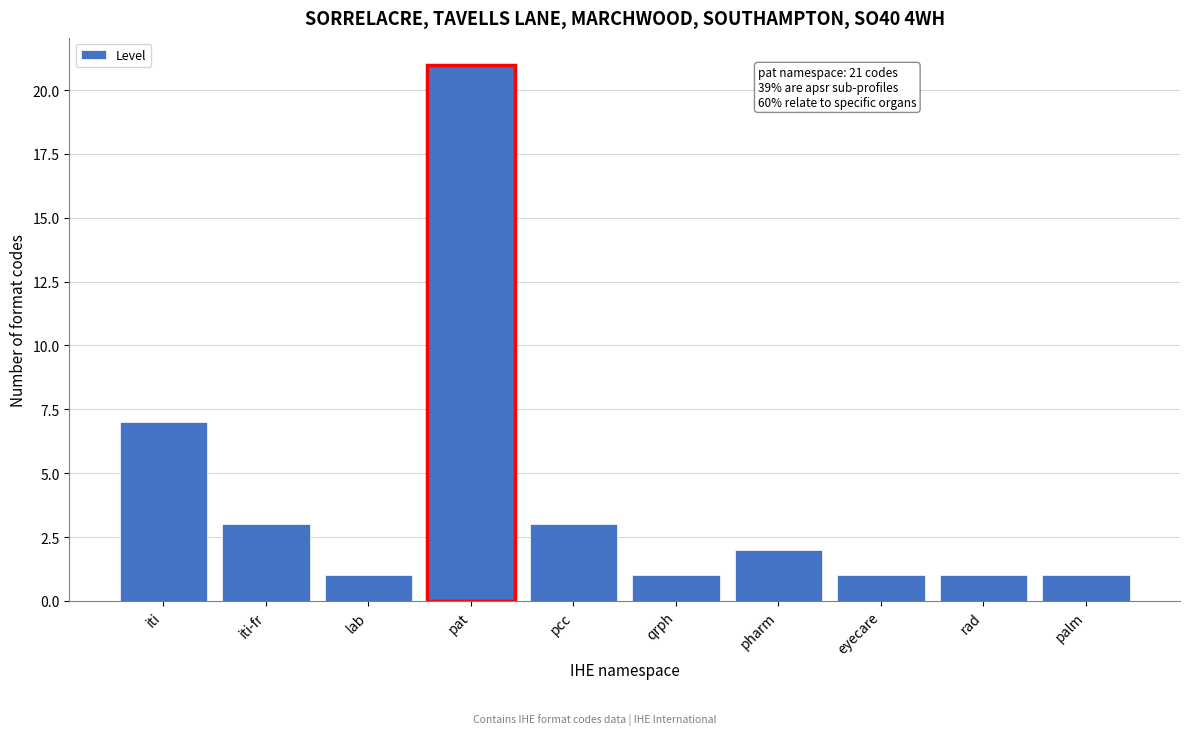

Reading right to left, transcribe all the data shown in this chart.

1	1	1	2	1	3	21	1	3	7